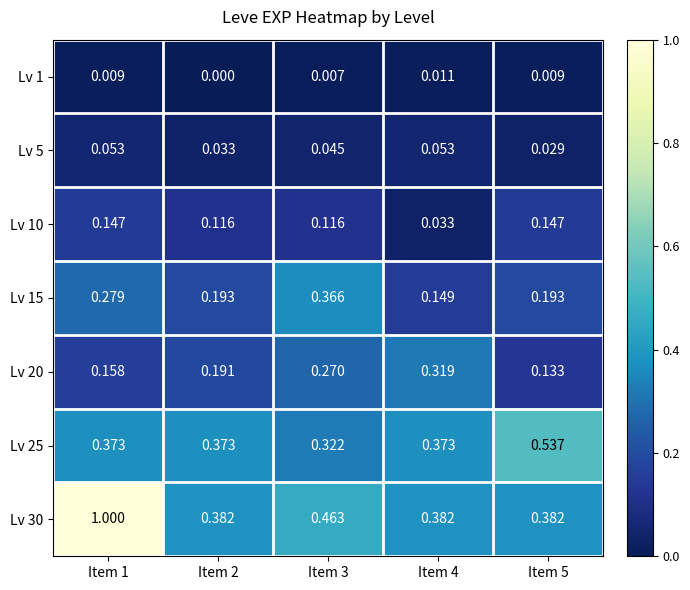

At Item 5, list the series in order from smallest to largest.

Lv 1, Lv 5, Lv 20, Lv 10, Lv 15, Lv 30, Lv 25